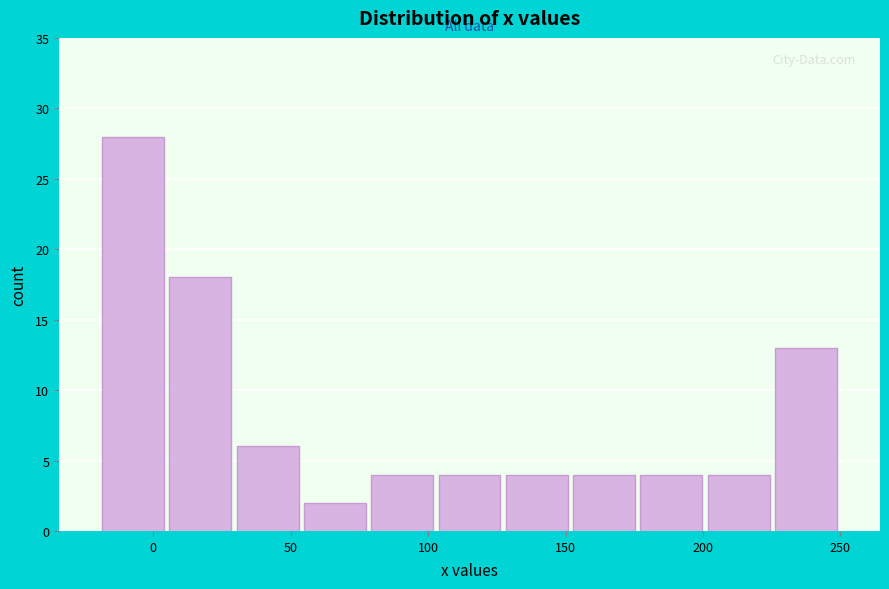

Reading left to right, transcribe this chart: for each bar, give the range it covers on the x-axis and its height. Neither the bar edges nor the heights are printed on the chart, so give them approximately, as read against the axes.

-20 to 5: 28
5 to 30: 18
30 to 55: 6
55 to 80: 2
80 to 105: 4
105 to 125: 4
125 to 150: 4
150 to 175: 4
175 to 200: 4
200 to 225: 4
225 to 250: 13